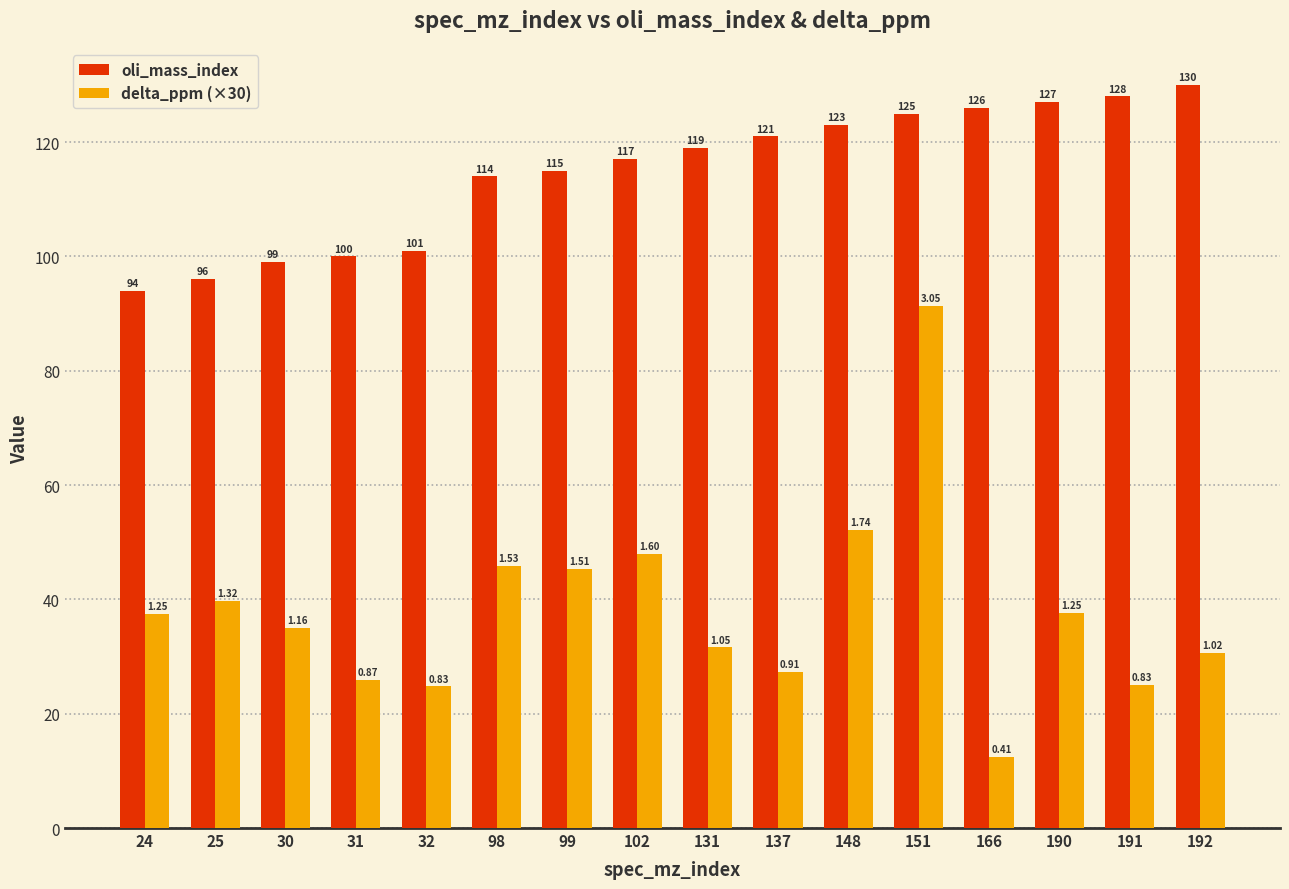

Rank the series by their maximum value, from highest to lowest.

oli_mass_index, delta_ppm (×30)